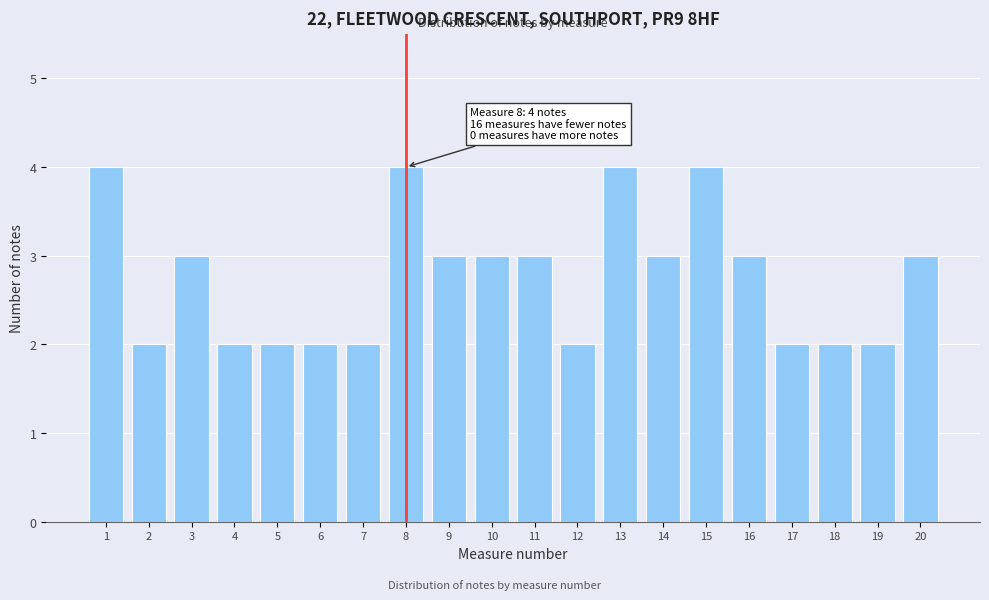

Reading right to left, transcribe all the data shown in this chart.

3	2	2	2	3	4	3	4	2	3	3	3	4	2	2	2	2	3	2	4